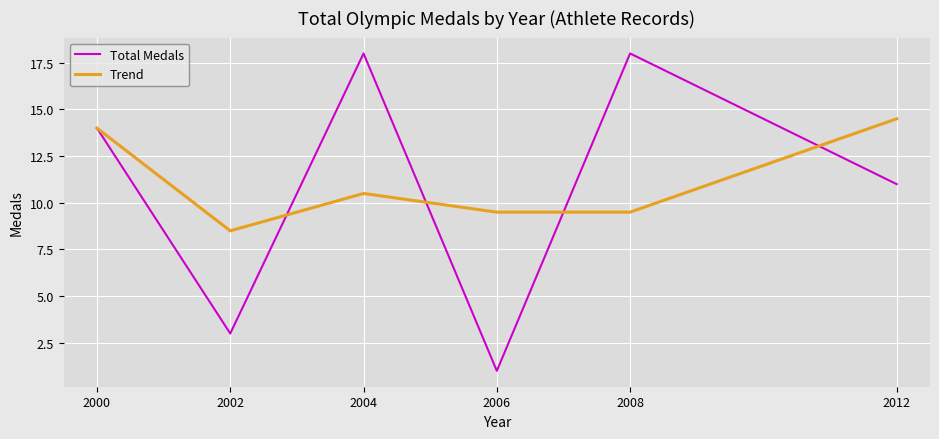

Rank the series by their maximum value, from lowest to highest.

Trend, Total Medals